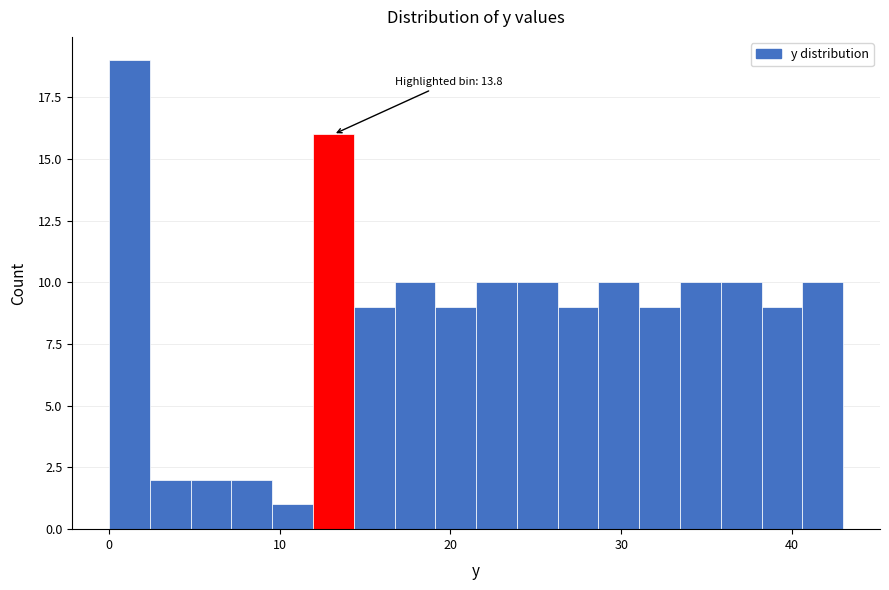

Read against the x-axis, roughly where is the centre of the tallest bar?

1